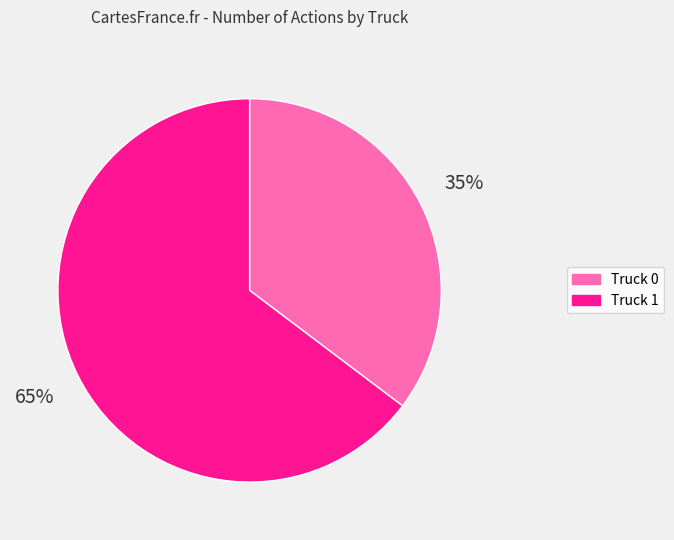

To the nearest percent, what portion does Truck 1 represent?

65%